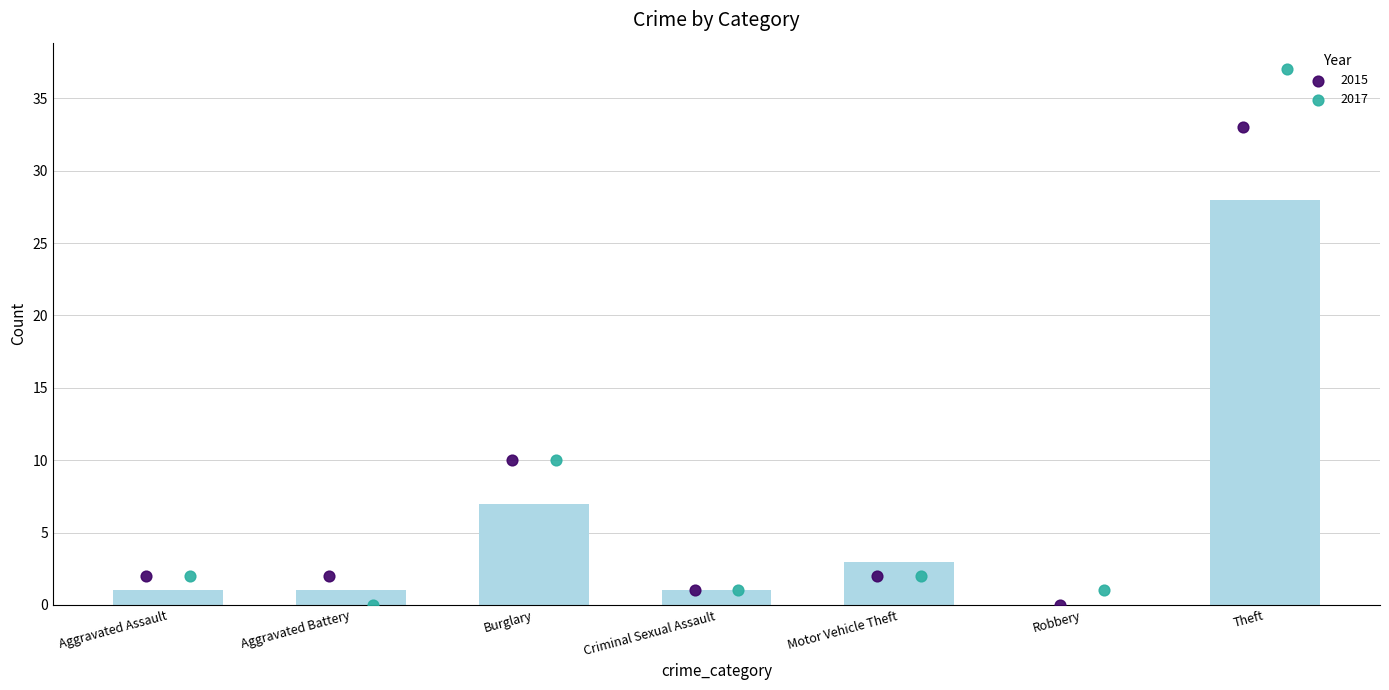

Which series contains the highest Y value?

2017